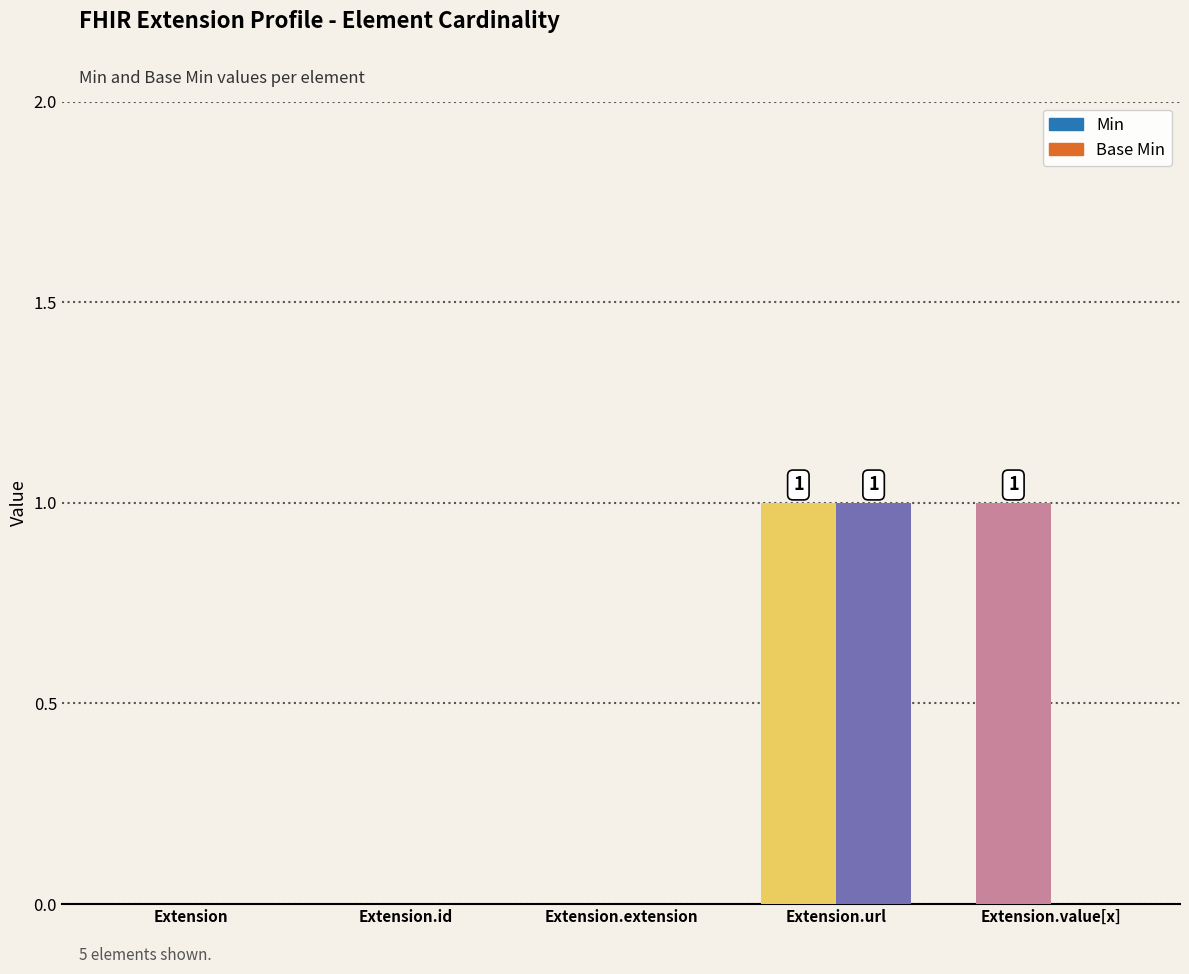

Are the bars grouped side by side (vs. stacked)?

Yes